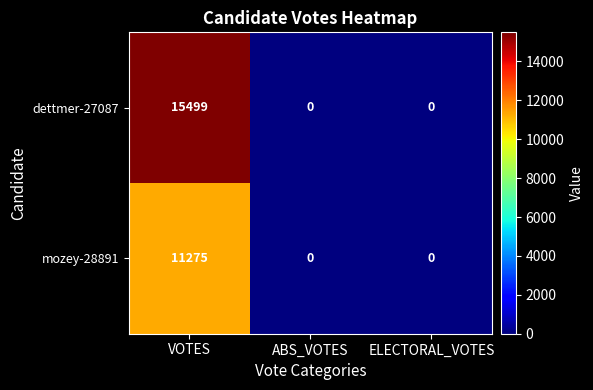

The dettmer-27087 series shows 15499 at VOTES. True or false?

True